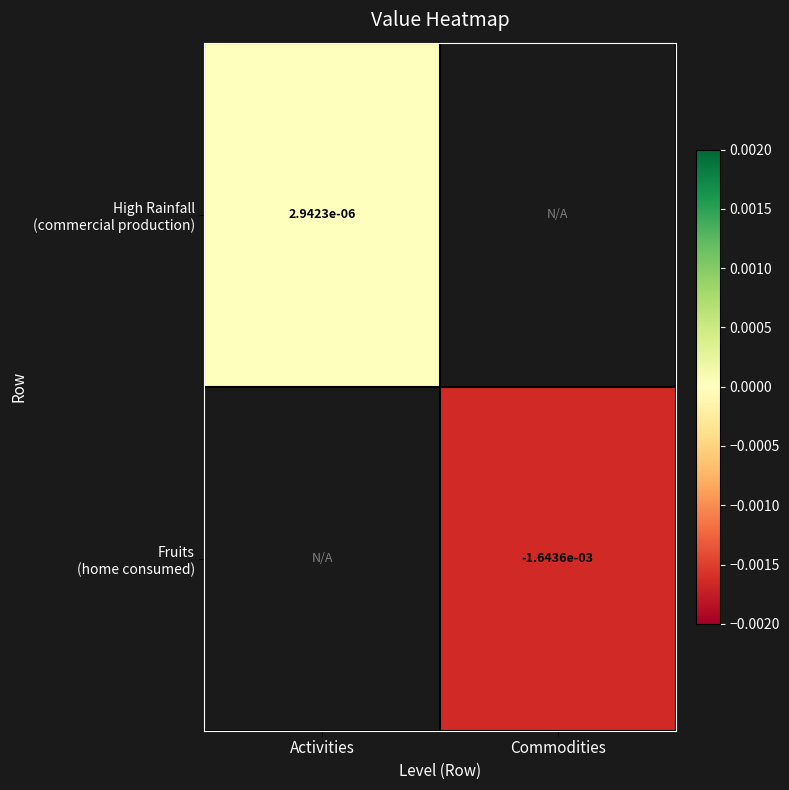

Which series has the widest spread of values?

High Rainfall (commercial production)